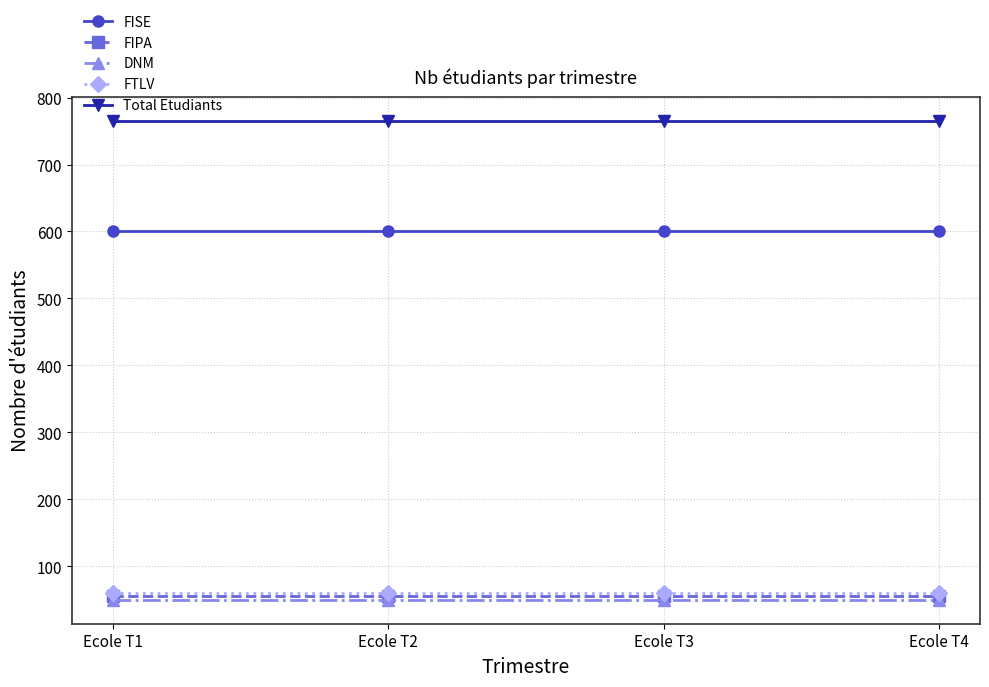

Does the chart display data point markers on the line(s)?

Yes